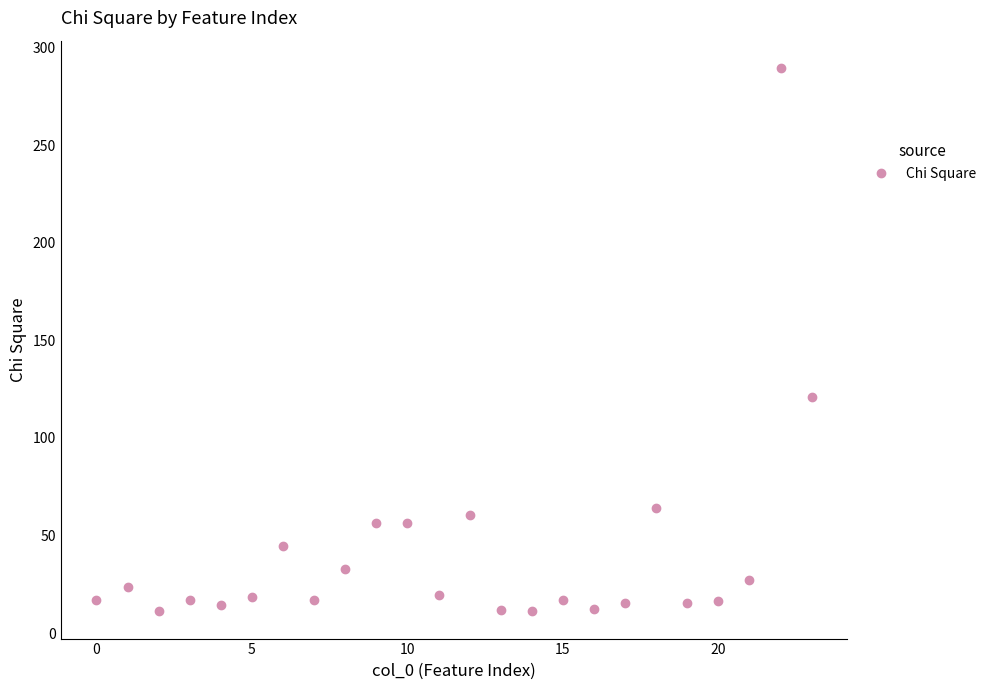

Count the number of values greater than 18.

12